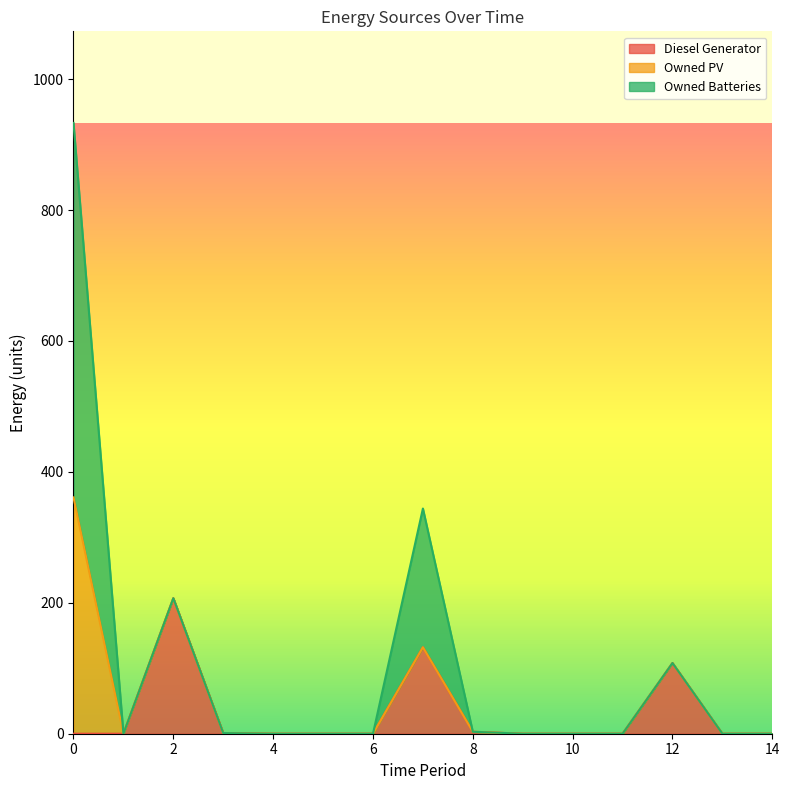

Is it true that Diesel Generator equals -131 at 14?

False